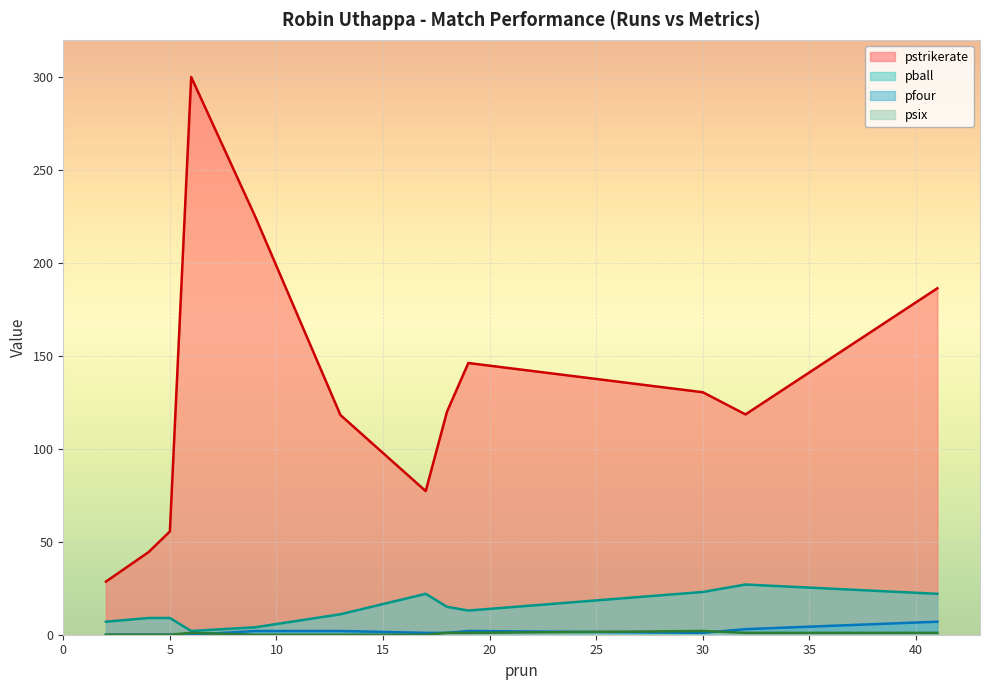

Is it true that pstrikerate equals 225.0 at 9?

True